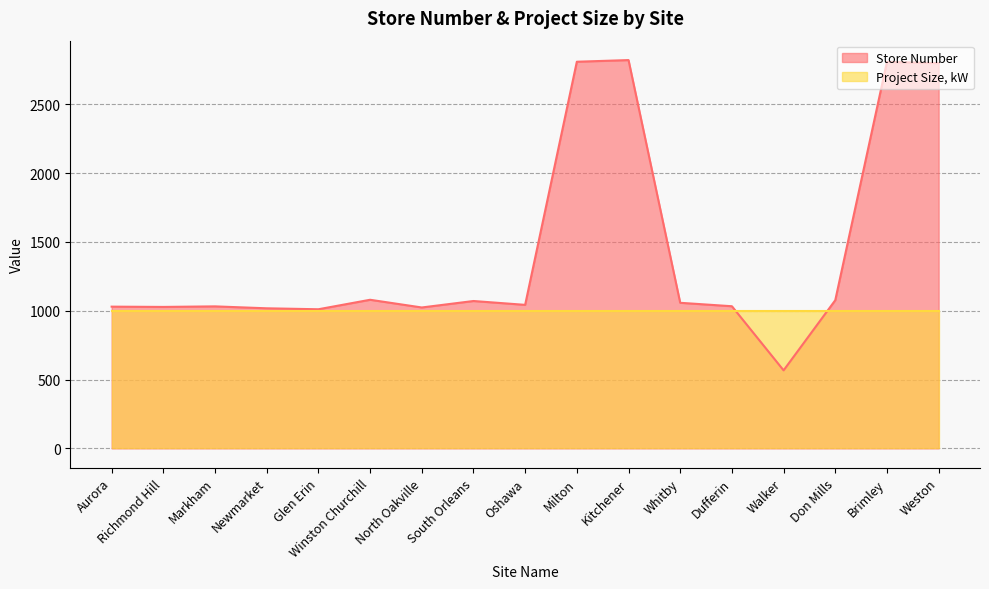

True or false: the data shows 3772 at Kitchener.

False